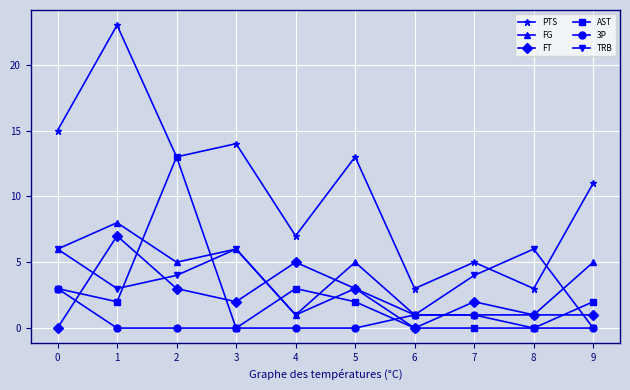

Which series has the largest total across all categories?

PTS